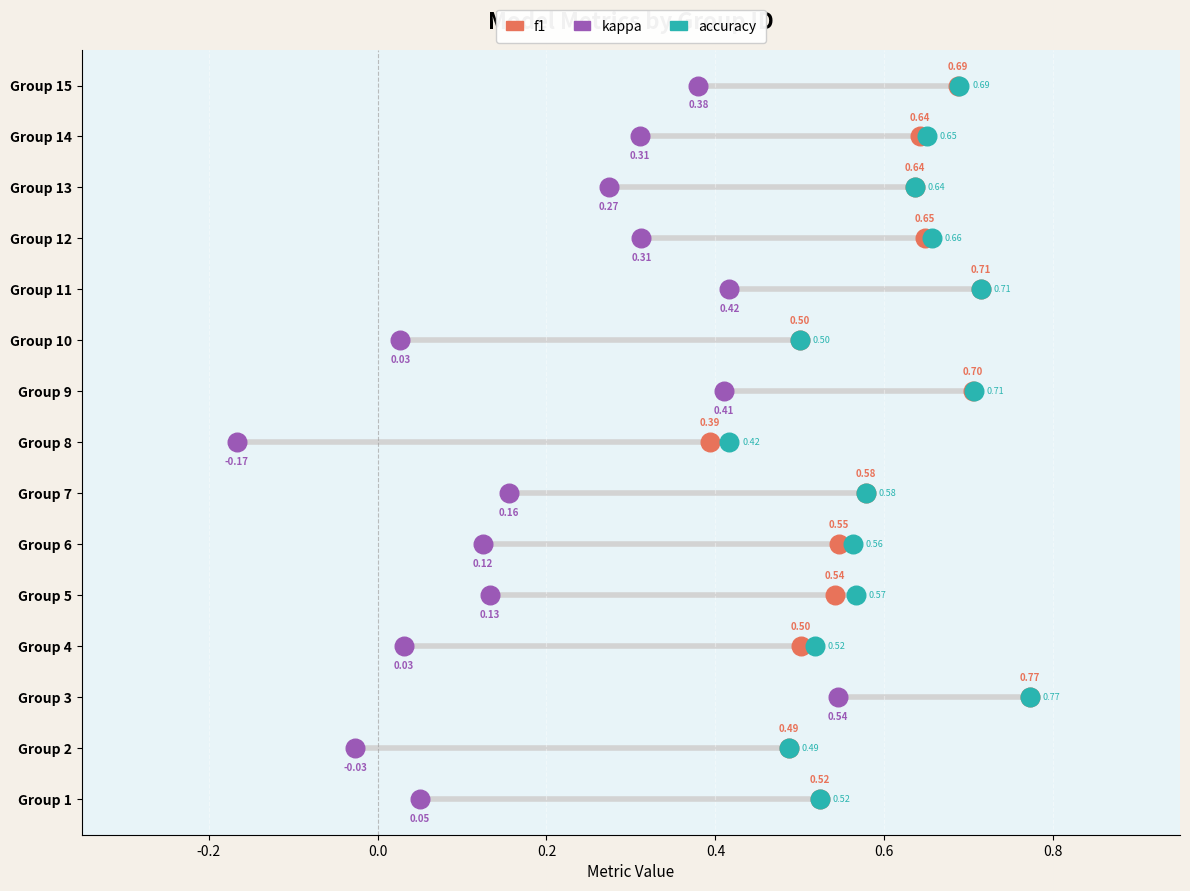

What are all the series names shown in the legend?

f1, kappa, accuracy